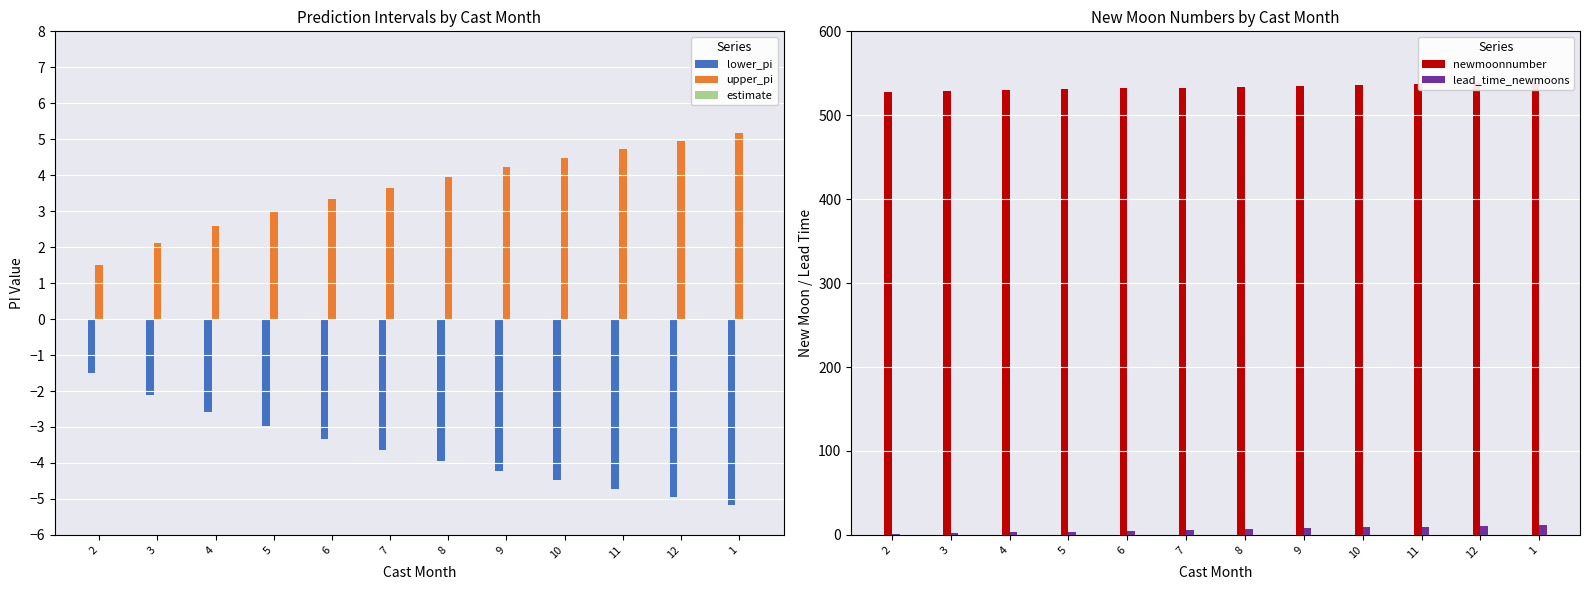

How many data points in lead_time_newmoons are less than 7?

6